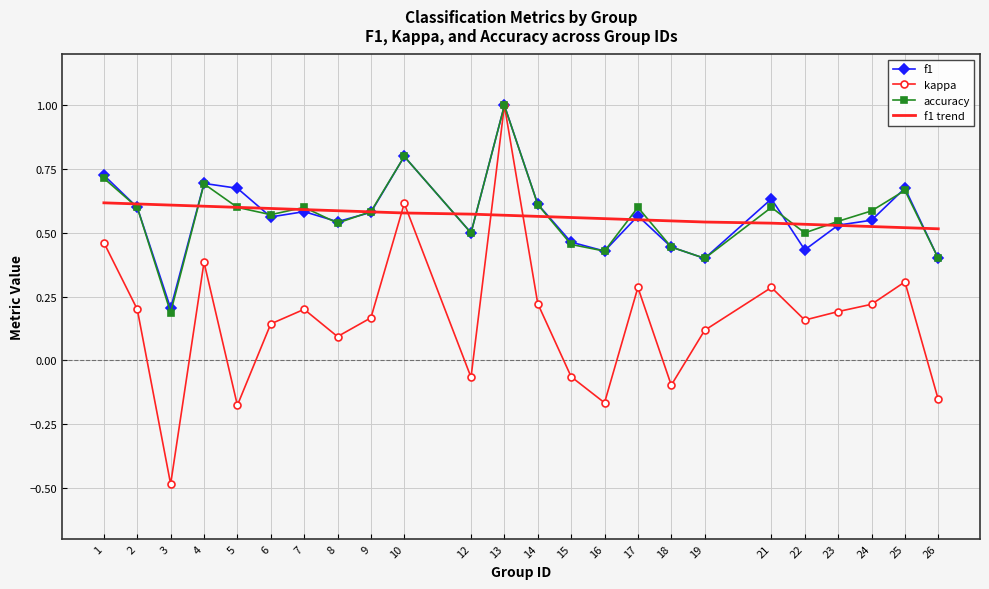

At which category is the sum across all series the highest?

13